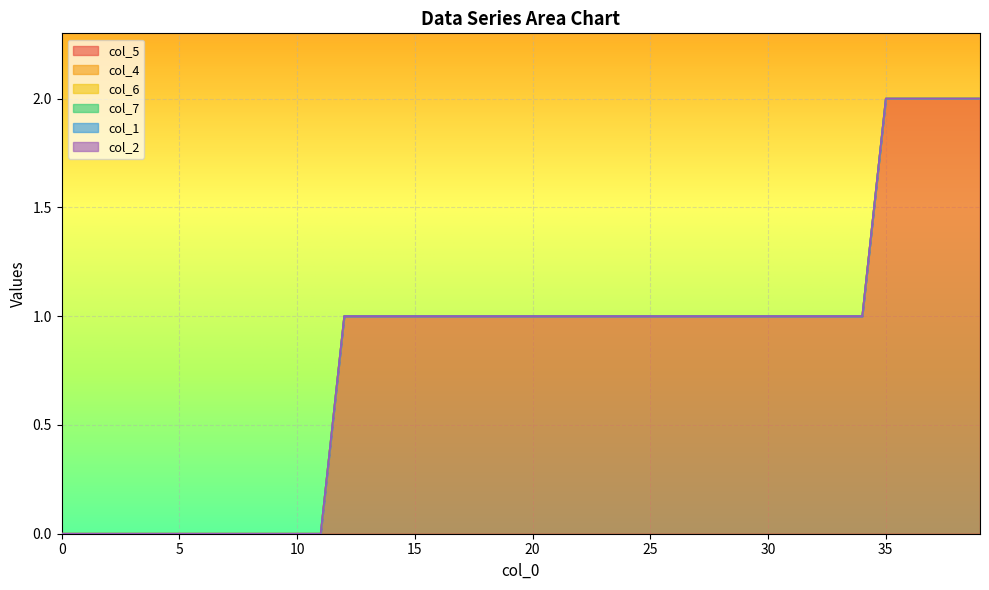

What are all the series names shown in the legend?

col_5, col_4, col_6, col_7, col_1, col_2